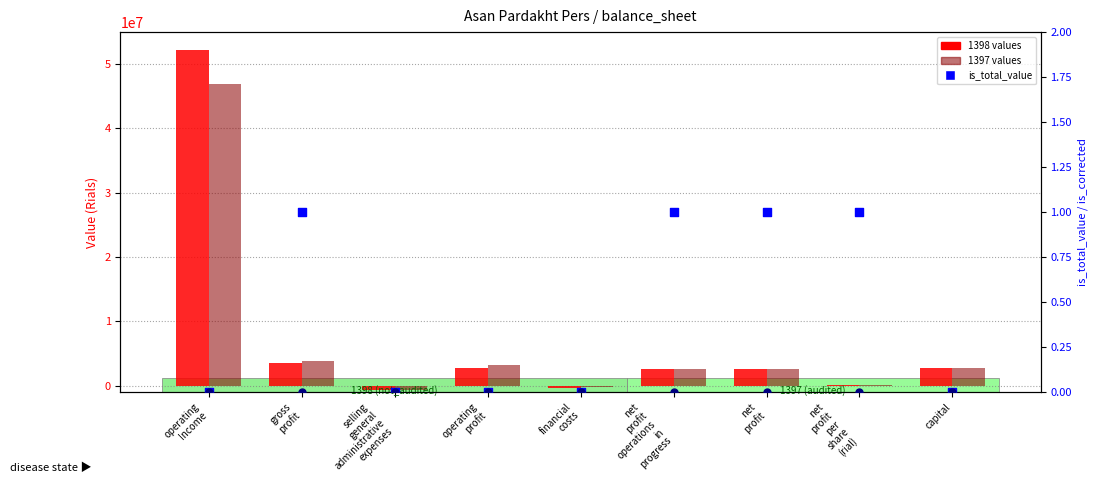

Which series has the largest Y range (max minus min)?

1398 values